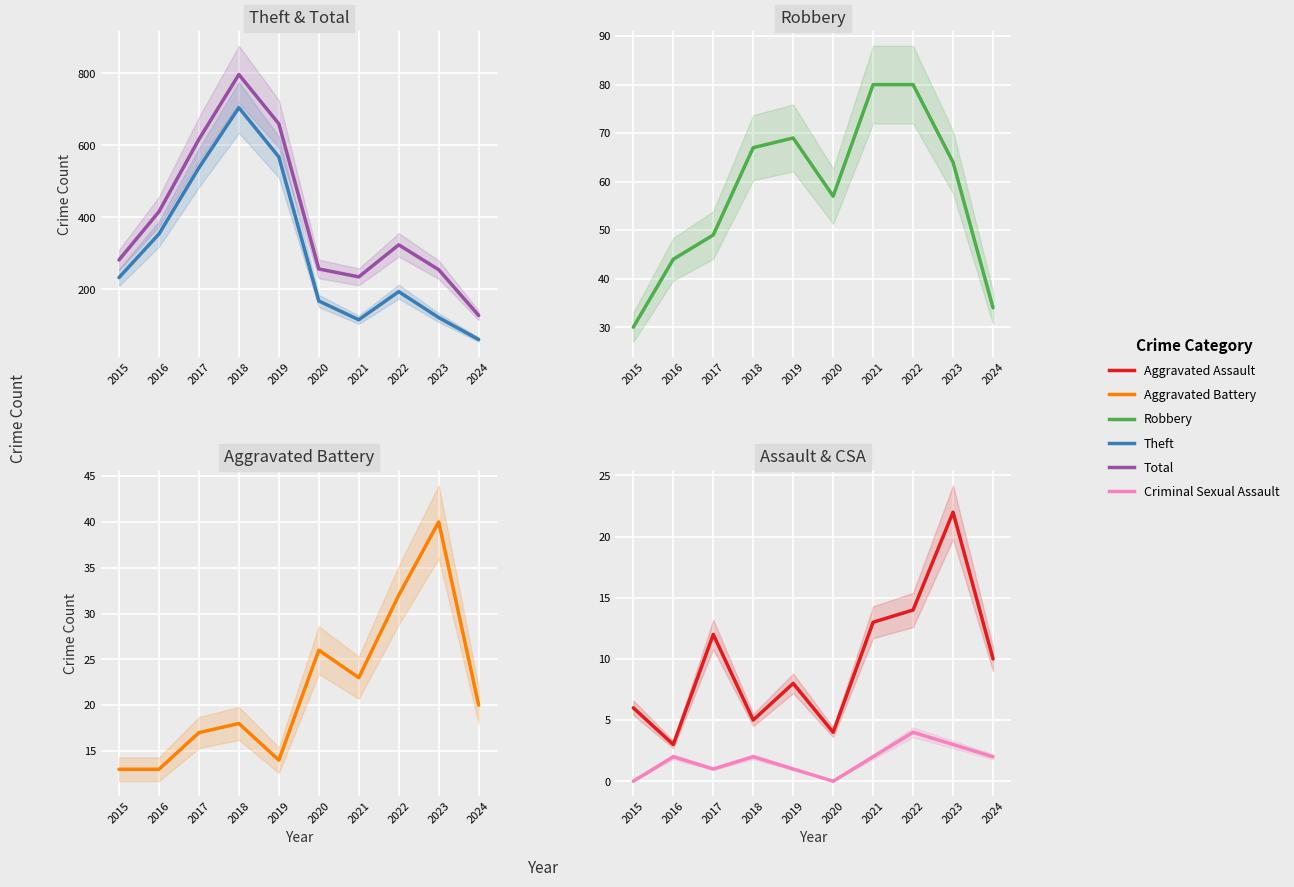

Is the value of Theft at 2016 greater than the value of Aggravated Battery at 2022?

Yes